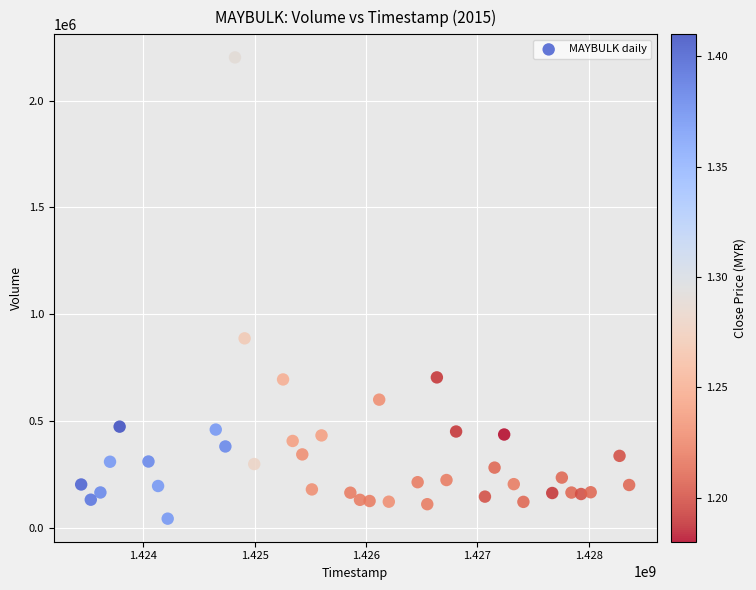

What is the range of Y values (max minus min)?

2158000